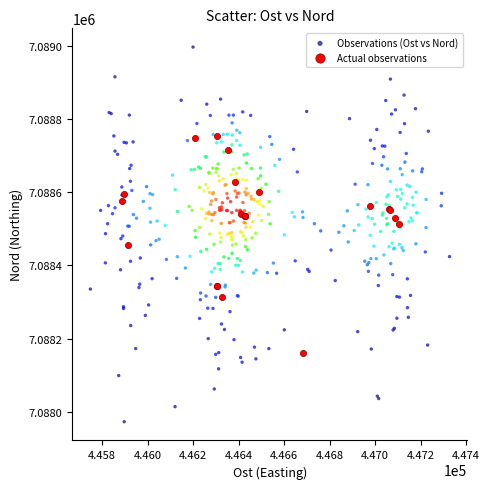

Which series contains the lowest Y value?

Observations (Ost vs Nord)